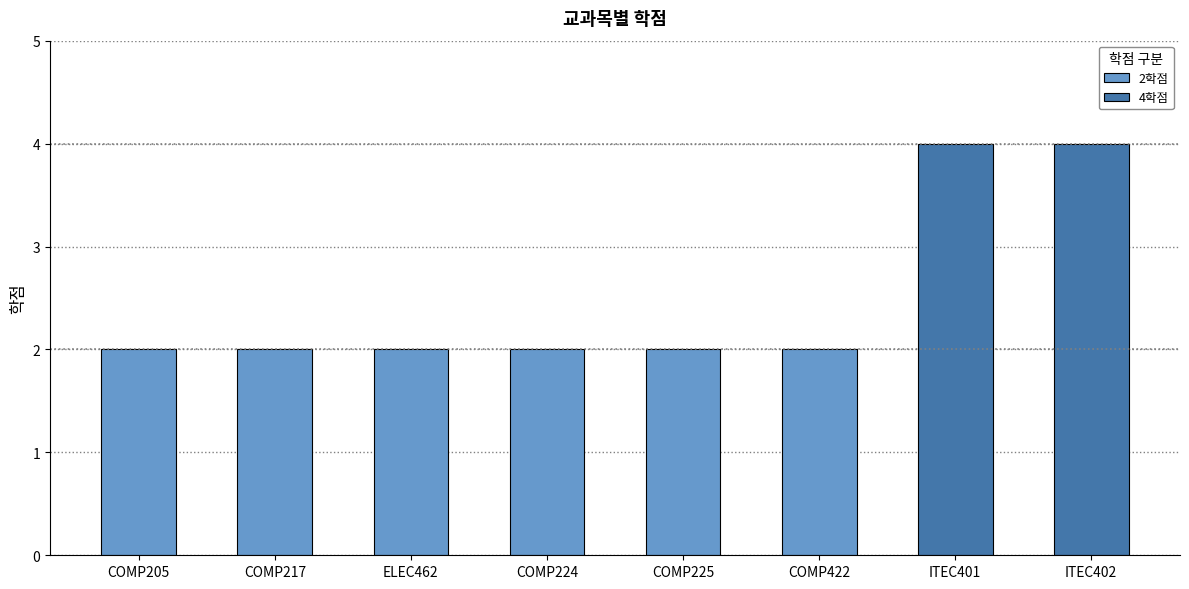

List the labels in order of value, largest first.

ITEC401, ITEC402, COMP205, COMP217, ELEC462, COMP224, COMP225, COMP422